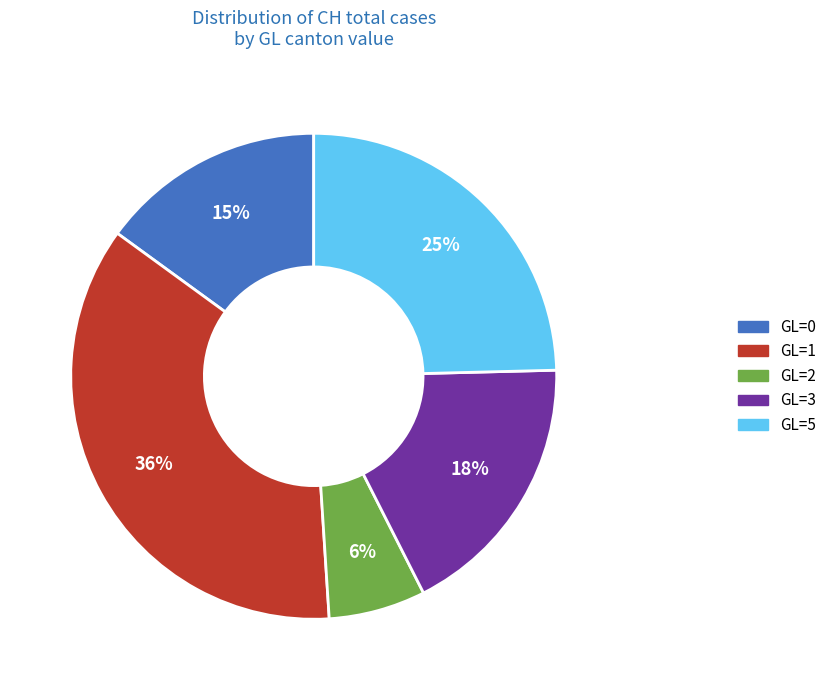

Which has a higher value, GL=2 or GL=5?

GL=5